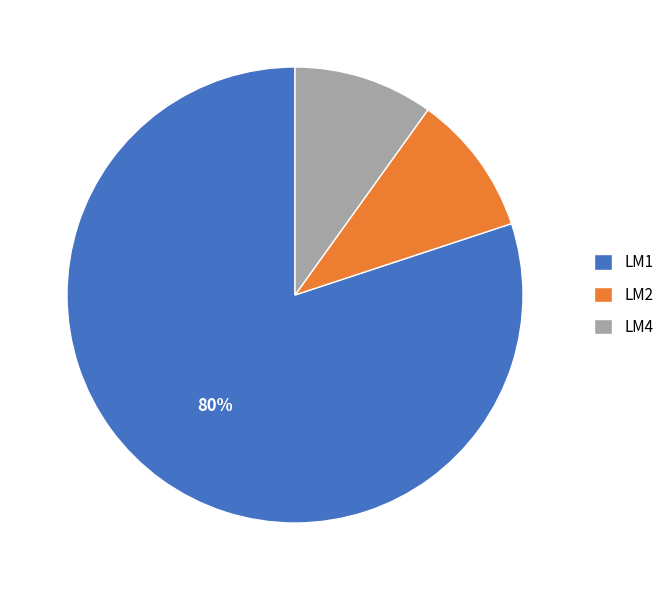

The LM1 slice represents 80% of the pie. True or false?

True